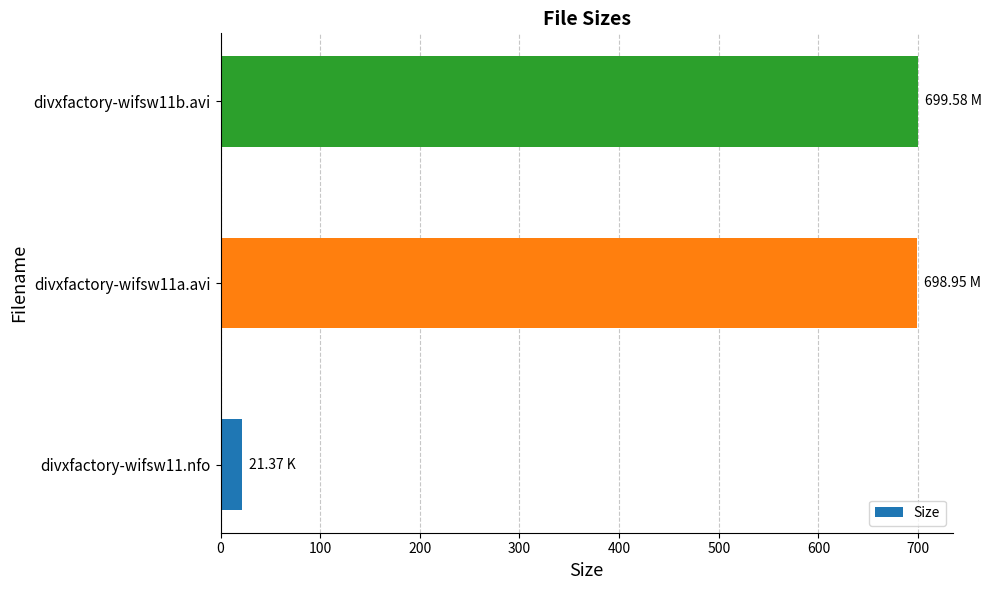

Does the chart contain stacked bars?

No